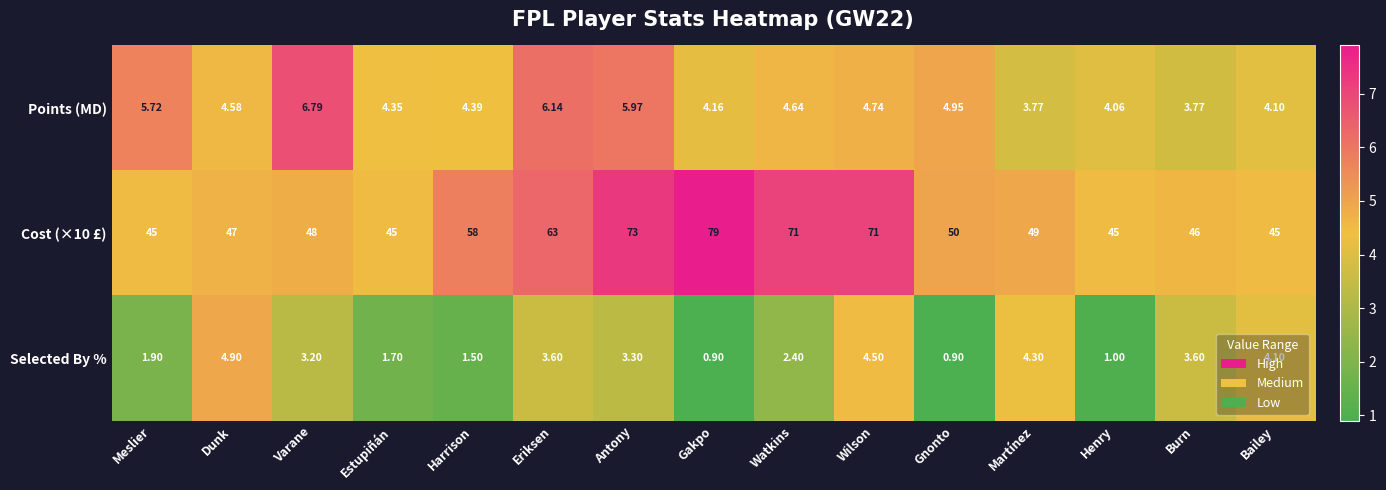

At which label does Selected By % reach its peak?

Dunk